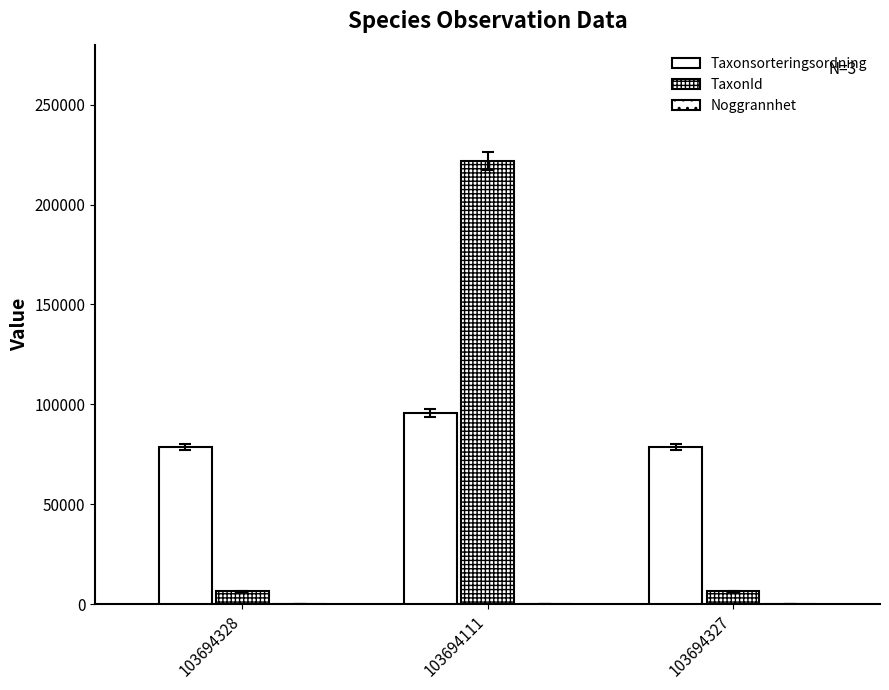

Are the bars grouped side by side (vs. stacked)?

Yes